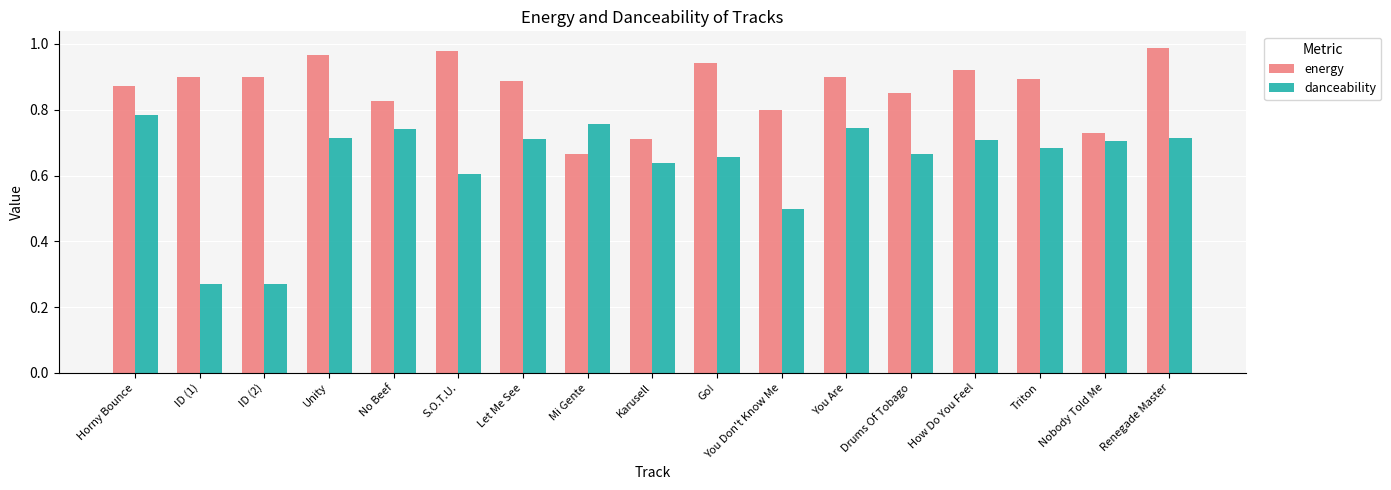

How many danceability values are between 0 and 1?

17